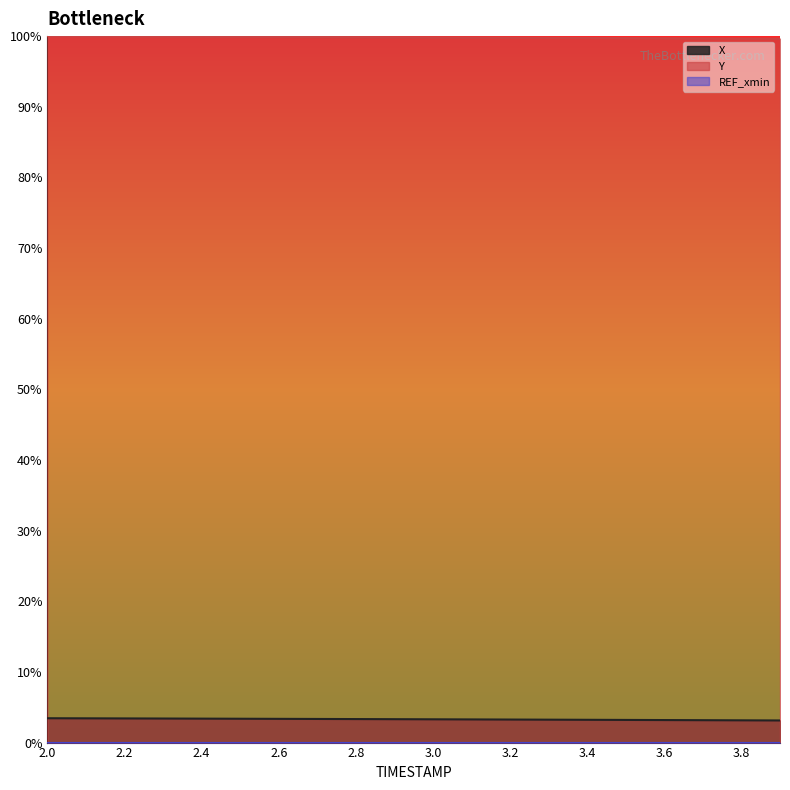

Between 2.5 and 3.8, which series saw the biggest shift?

Y